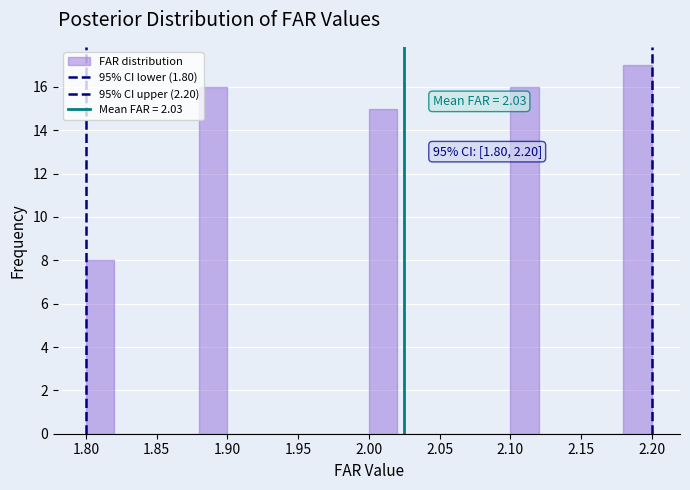

Which range on the x-axis has the tallest bar?

2.18 to 2.20